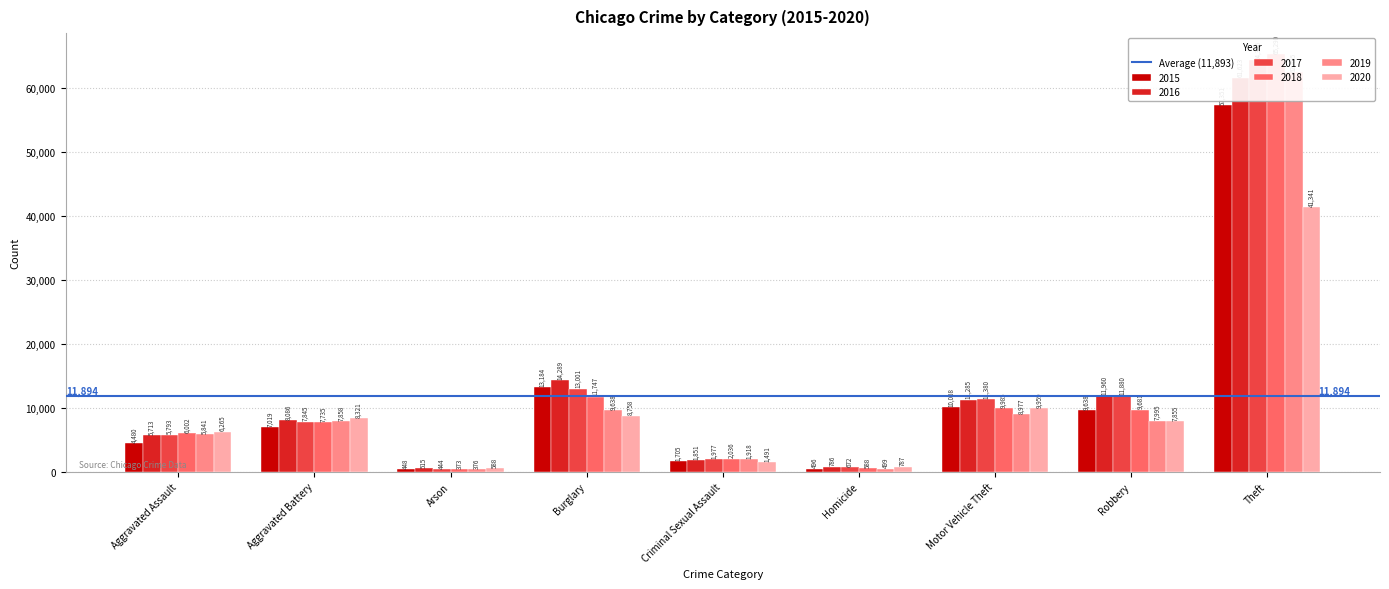

How many distinct data groups are displayed?

6